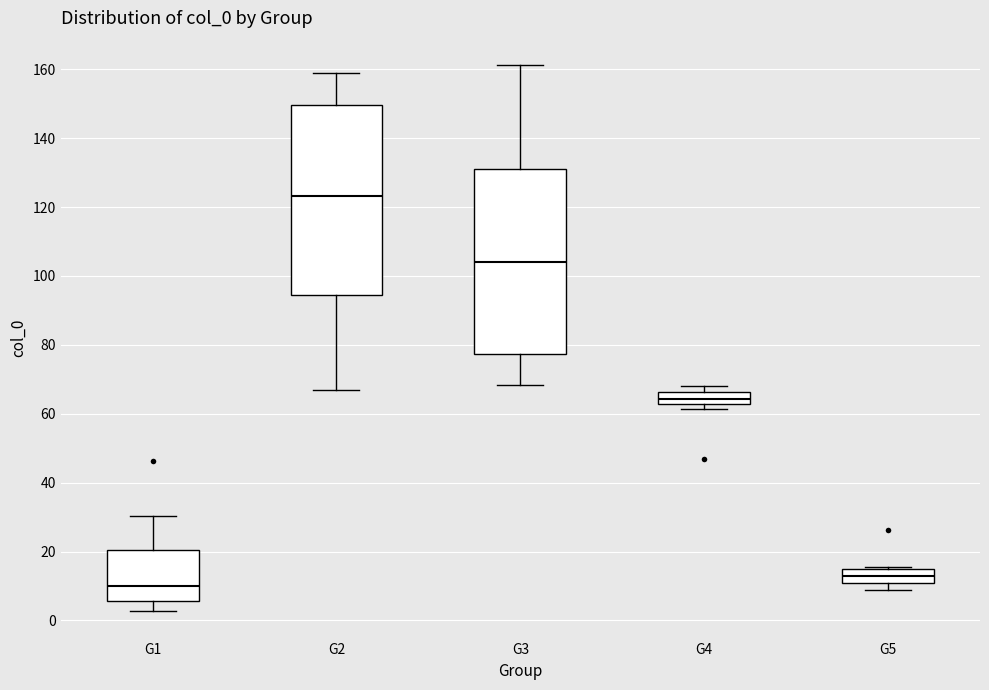

Reading left to right, transcribe this box plot: for each box, give where its median line is, the range the box spans, and where its two whiskers end, as read against the y-axis. The values are not printed on the chart, so give them approximately, as read against the axis.

G1: median 10, box 6 to 20, whiskers 2 to 30
G2: median 124, box 94 to 150, whiskers 66 to 158
G3: median 104, box 78 to 132, whiskers 68 to 162
G4: median 64, box 62 to 66, whiskers 62 (just below the box's lower edge) to 68
G5: median 12, box 10 to 16, whiskers 8 to 16